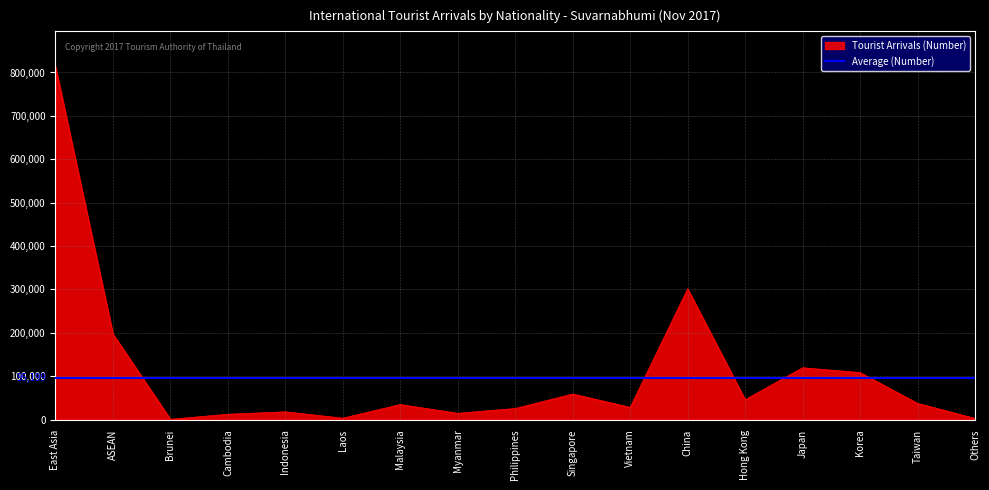

What is the value of the 9th point from the left?

25696